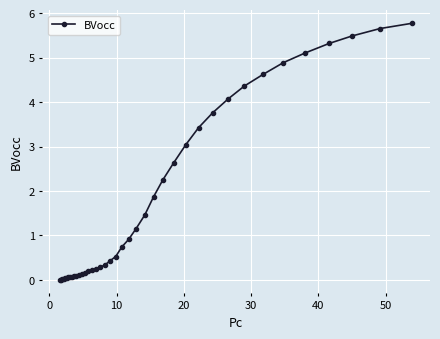

What is the greatest value displayed?

5.8